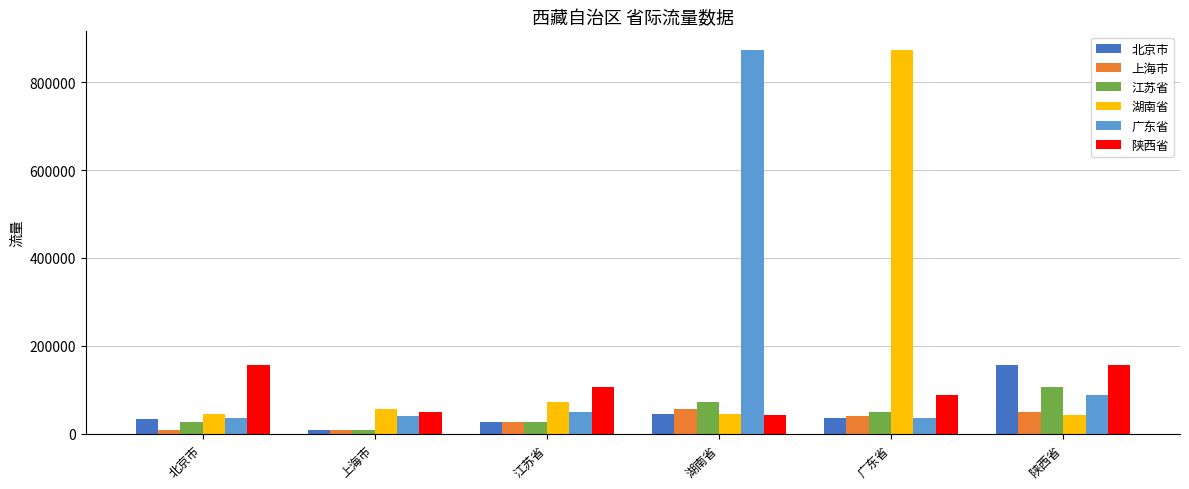

What is the total value across all series at 江苏省?

304320